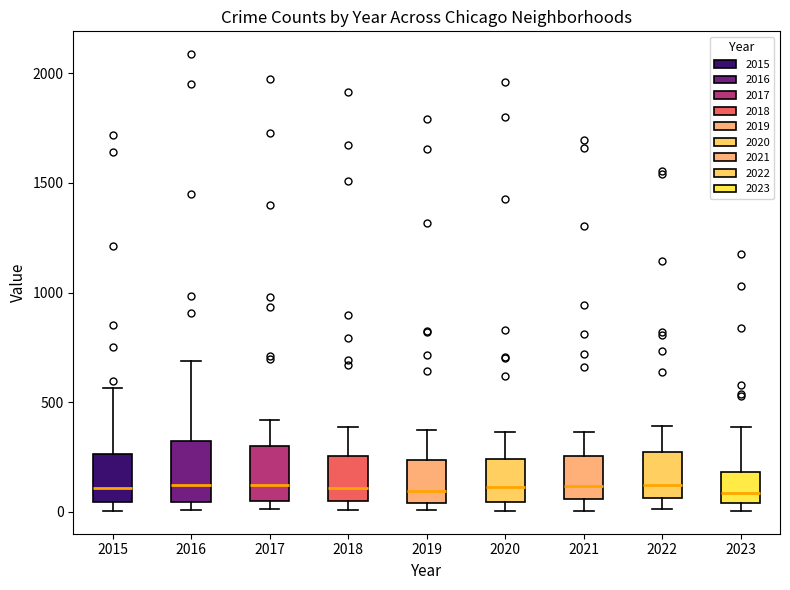

Where does the upper whisker of the box at x = 2022 end on the y-axis? The values are not printed on the chart, so give them approximately, as read against the axis.

400